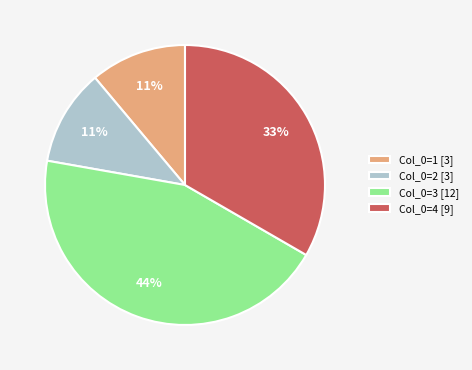

Is there a majority slice in this chart?

No